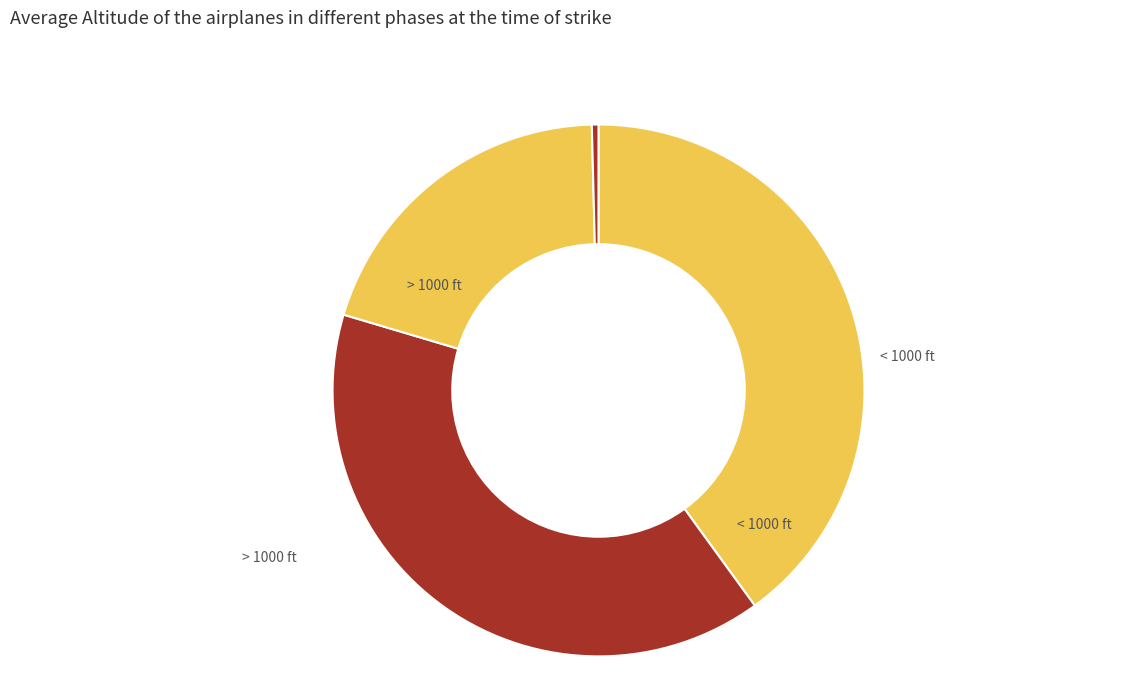

What is the smallest slice in the pie chart?

101